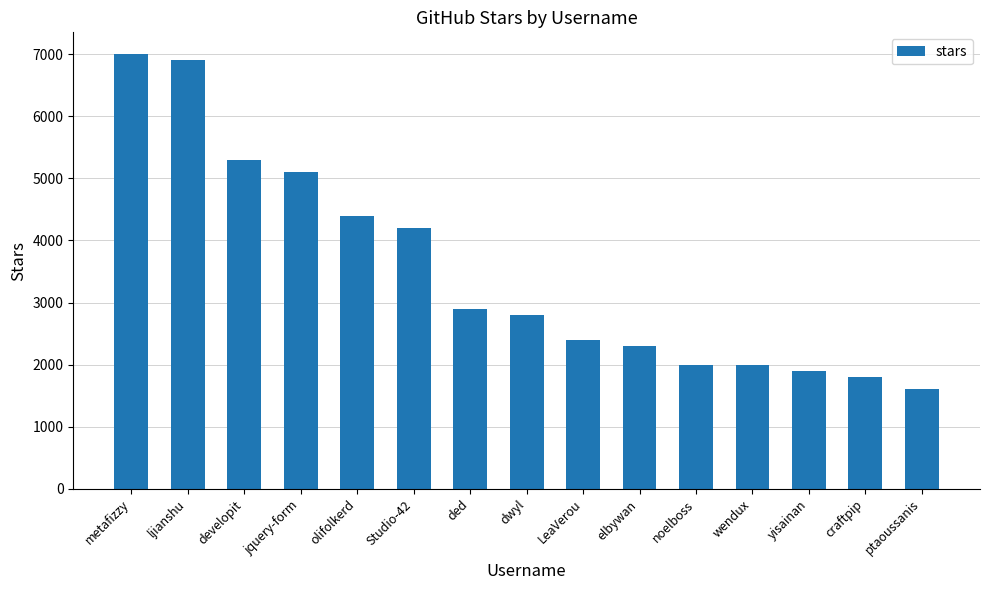

Which label corresponds to the largest value in the chart?

metafizzy